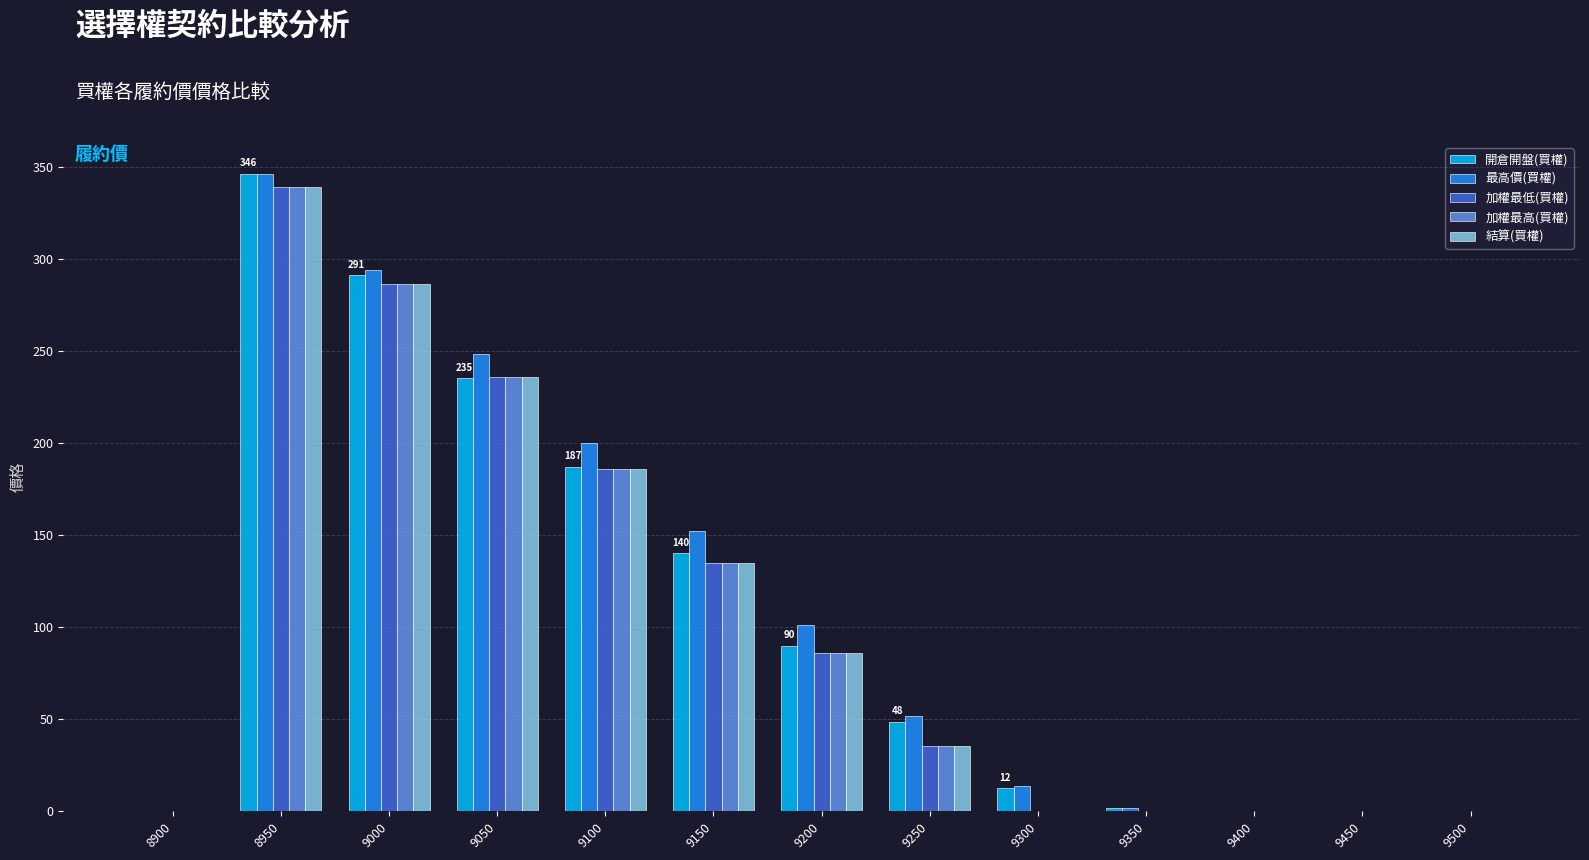

Is it true that 最高價(買權) equals 93.0 at 9250?

False